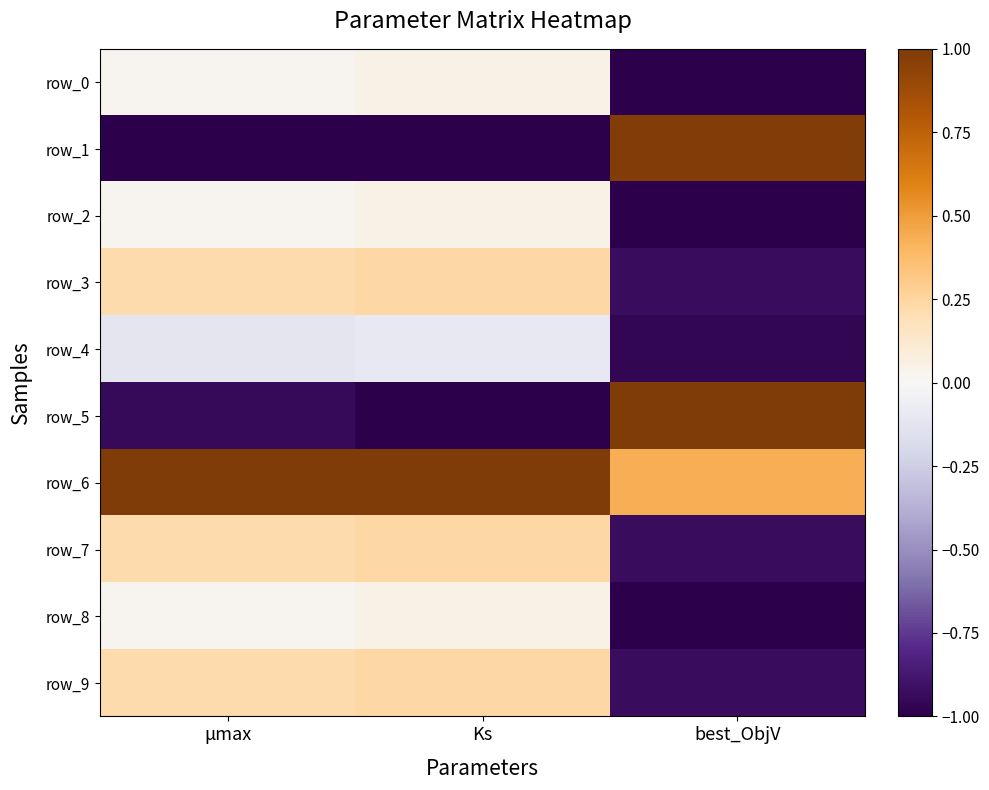

List the series in order of their peak value, lowest first.

row_4, row_8, row_0, row_2, row_3, row_7, row_9, row_1, row_5, row_6